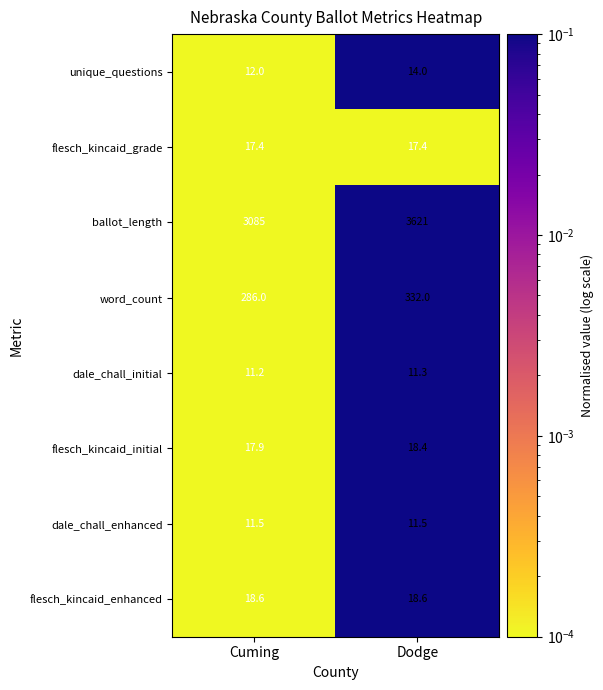

Which series has the widest spread of values?

ballot_length